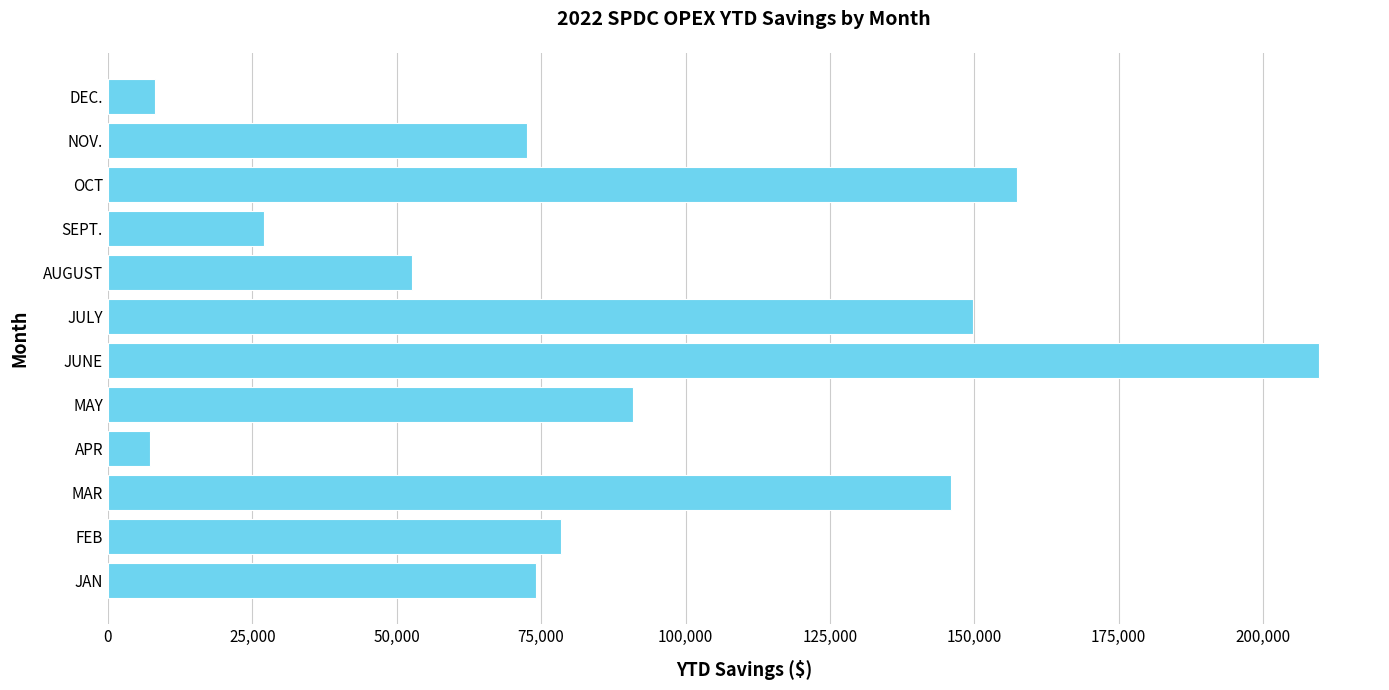

What value does the data have at DEC.?

8147.4